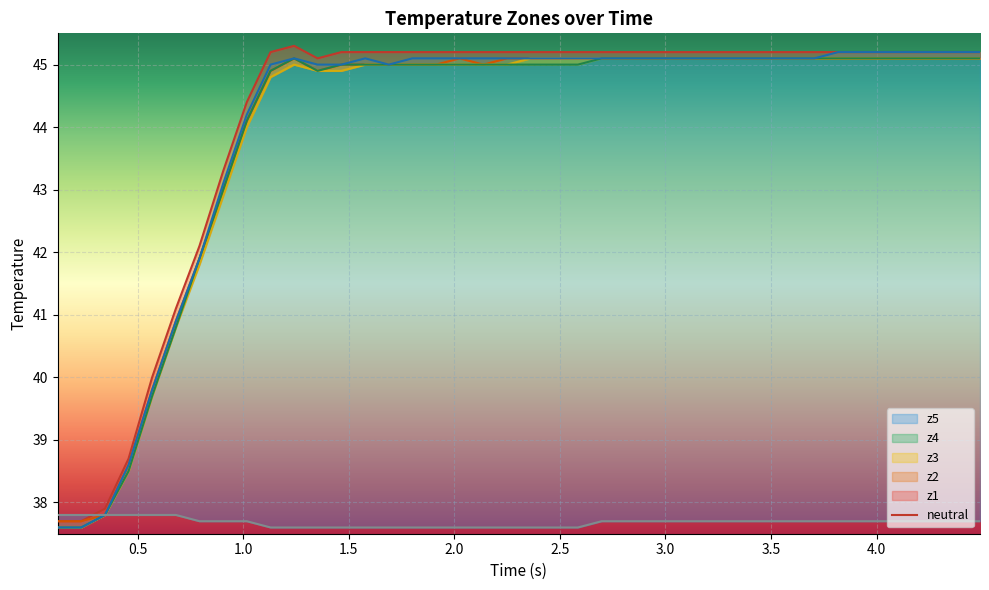

At how many categories does at least one series exceed 42?

34